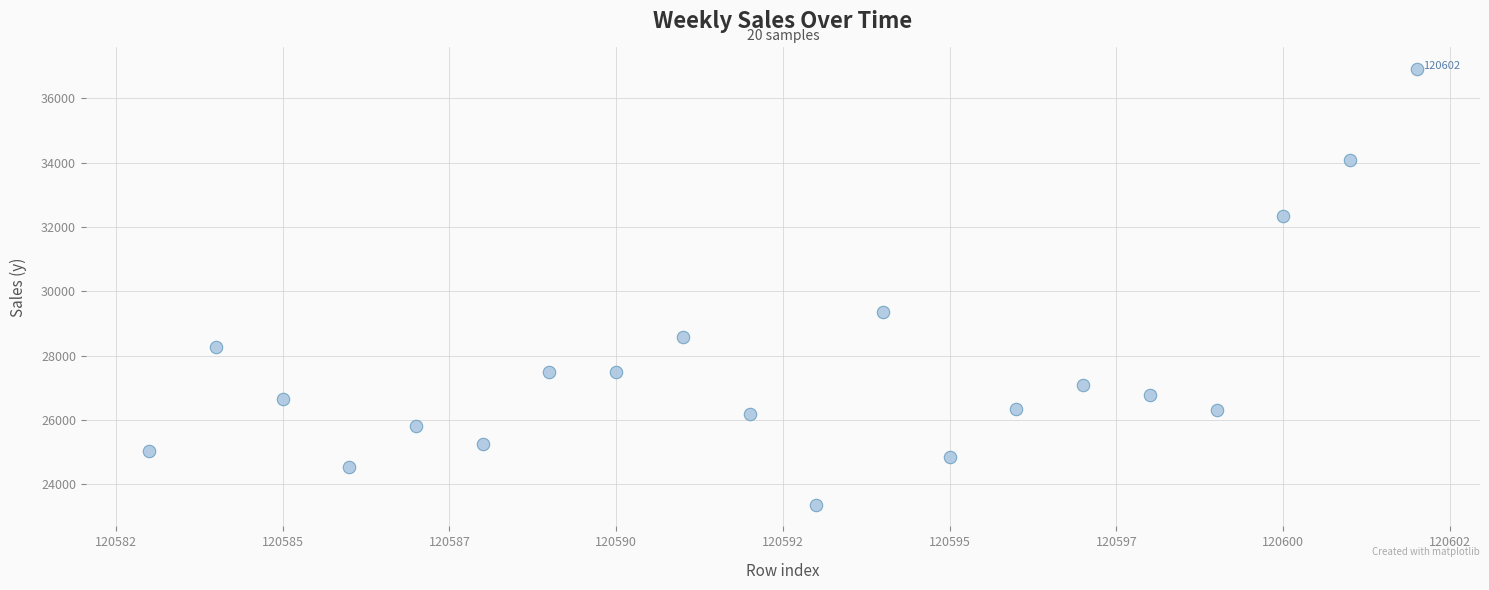

What is the range of Y values (max minus min)?

13529.9